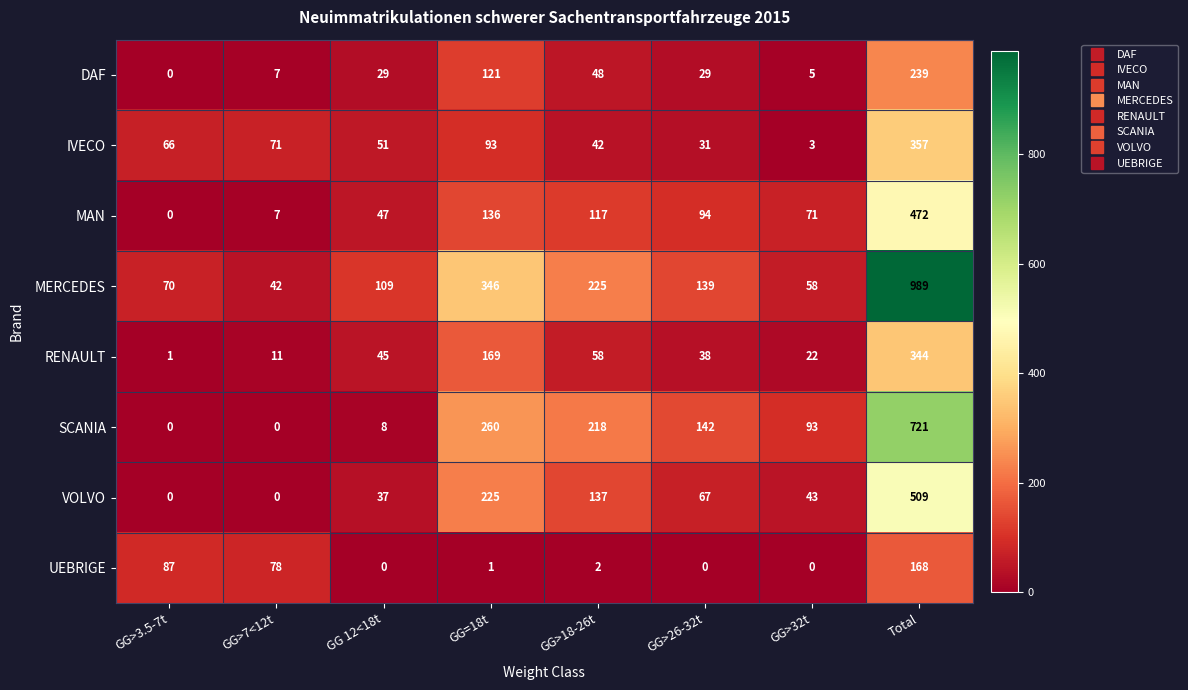

Rank the series by their maximum value, from highest to lowest.

MERCEDES, SCANIA, VOLVO, MAN, IVECO, RENAULT, DAF, UEBRIGE